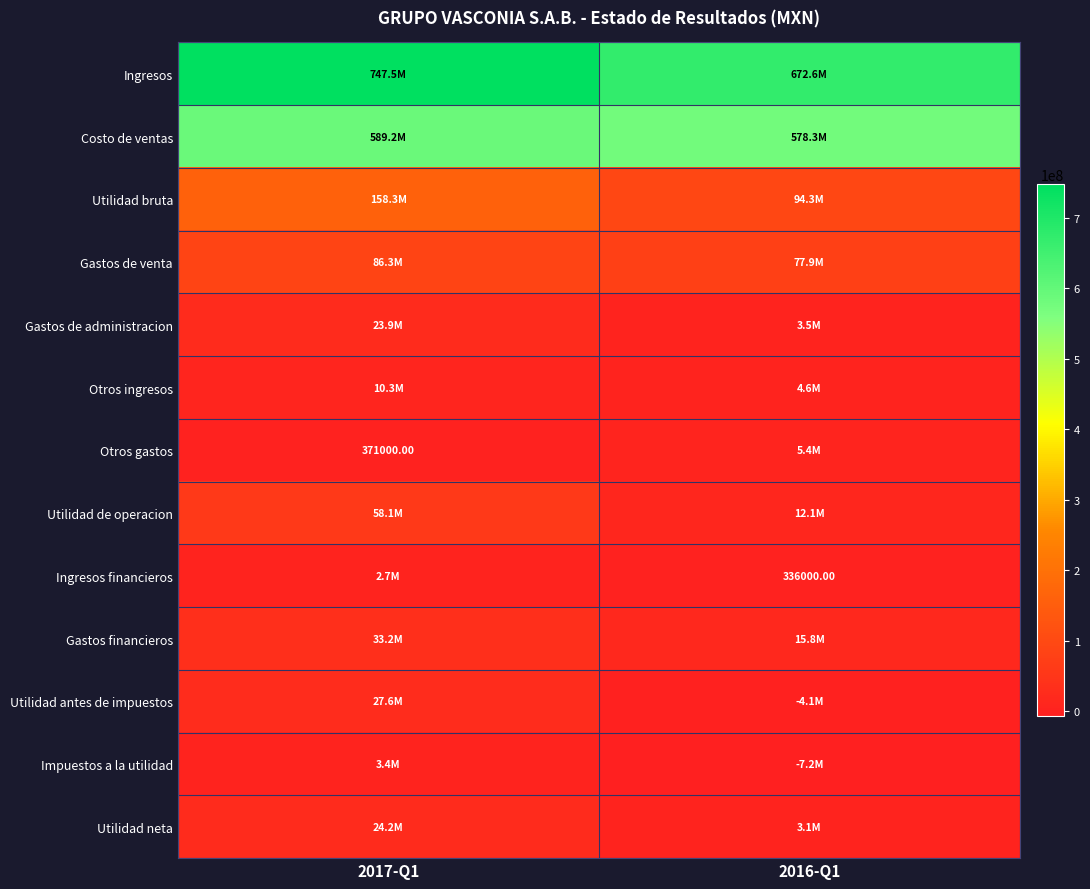

How many Otros gastos values are between 371000 and 5439000?

2